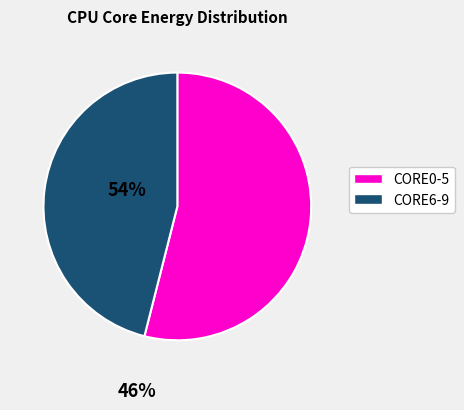

Is there any slice that represents more than half of the pie?

Yes